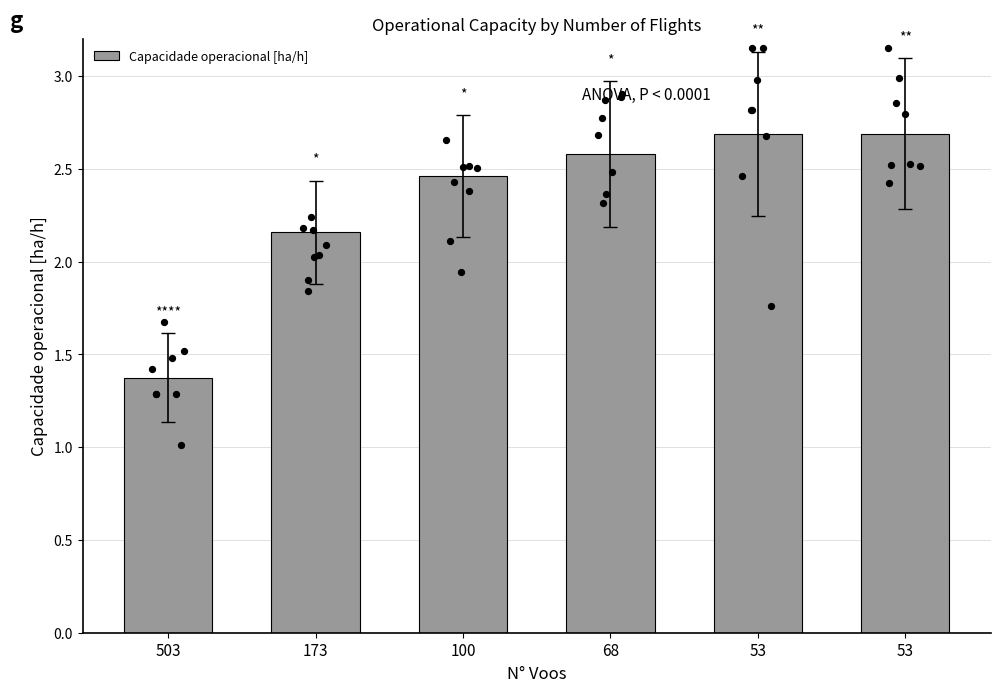

Between 53 and 53, which is larger?

53